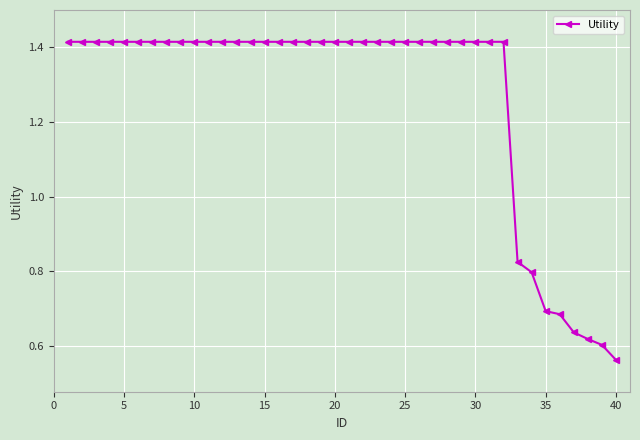

Count the values in the range 1 to 2.

32